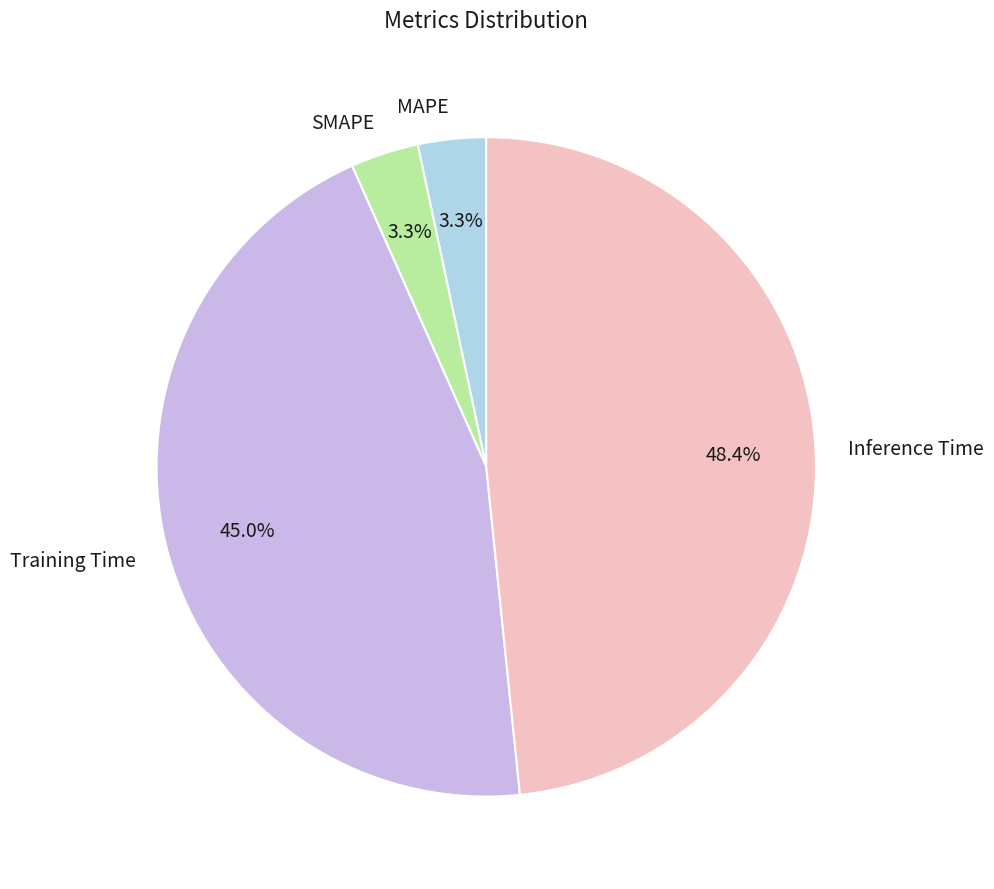

What percentage do Inference Time and SMAPE together represent?

51.7%